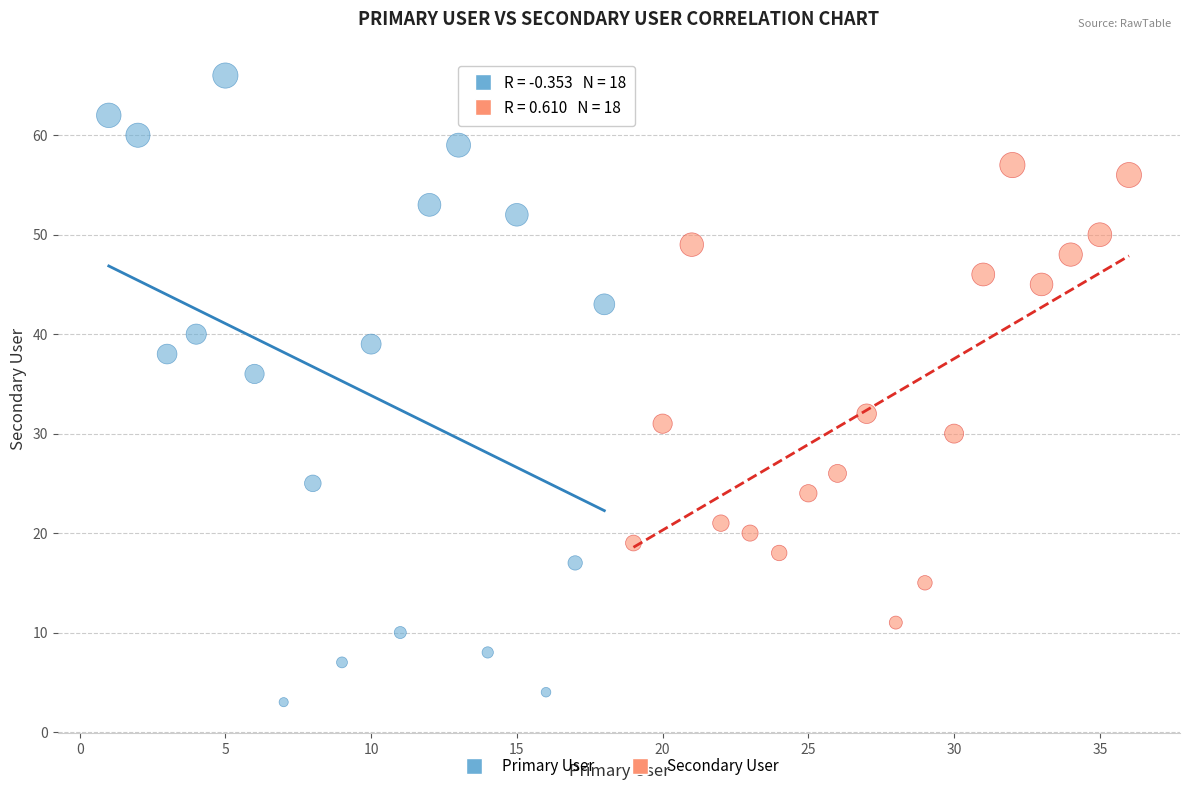

Which series reaches the minimum Y coordinate?

Primary User